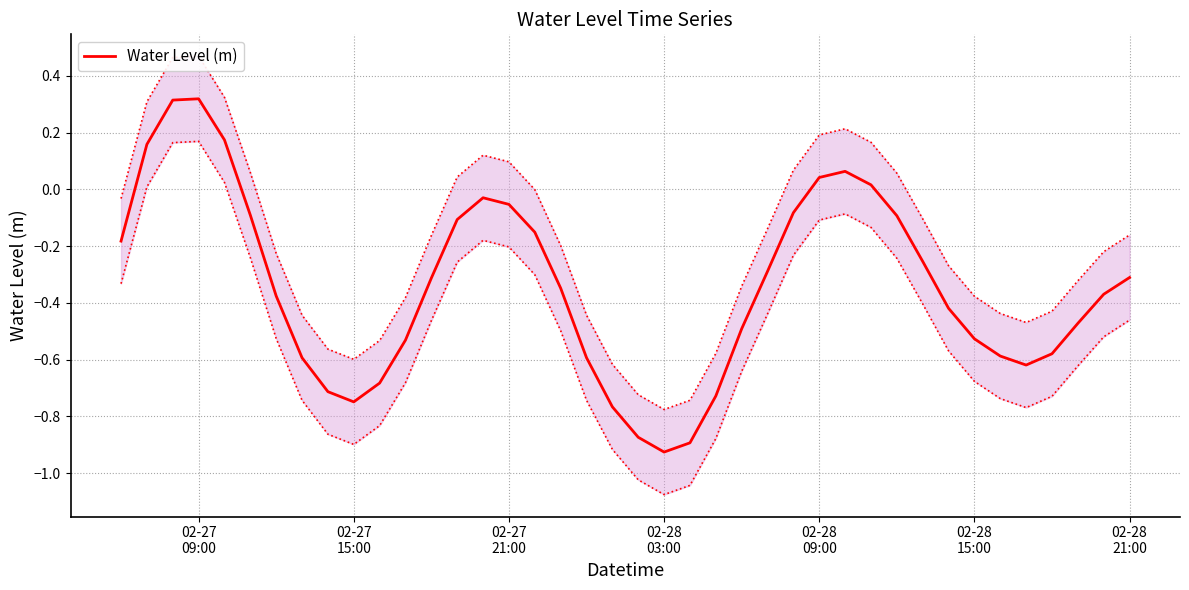

How many points are higher than both their immediate neighbors (excluding endpoints)?

3